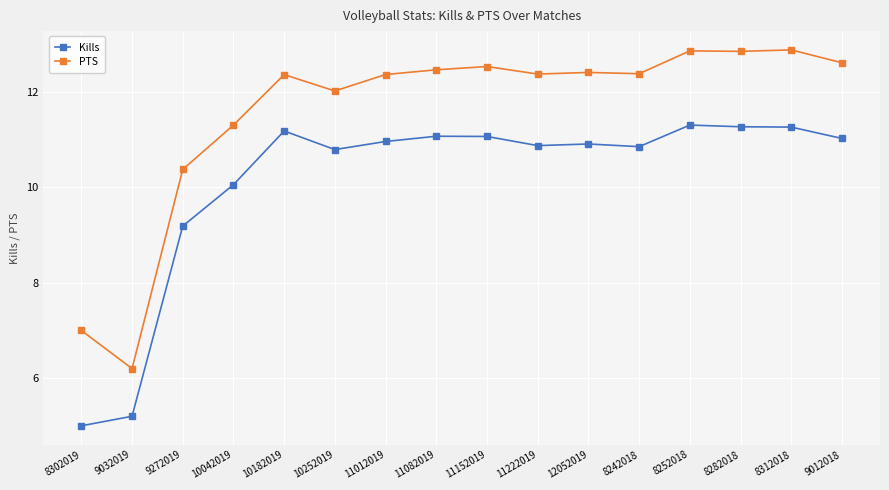

What is the spread (max minus min) of values at 8312018?

1.6